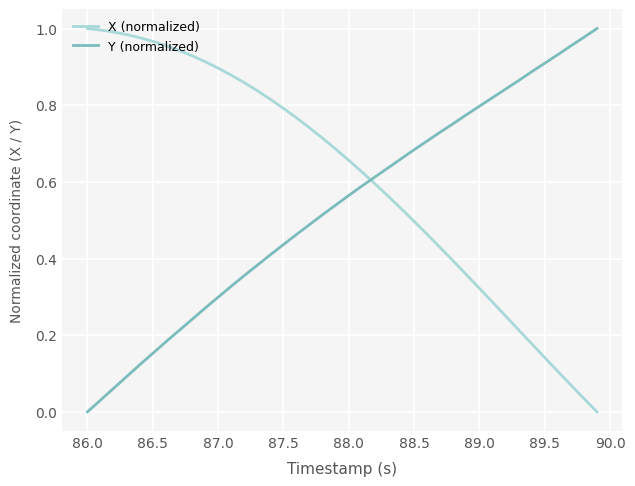

How many intersections are there between X (normalized) and Y (normalized)?

1